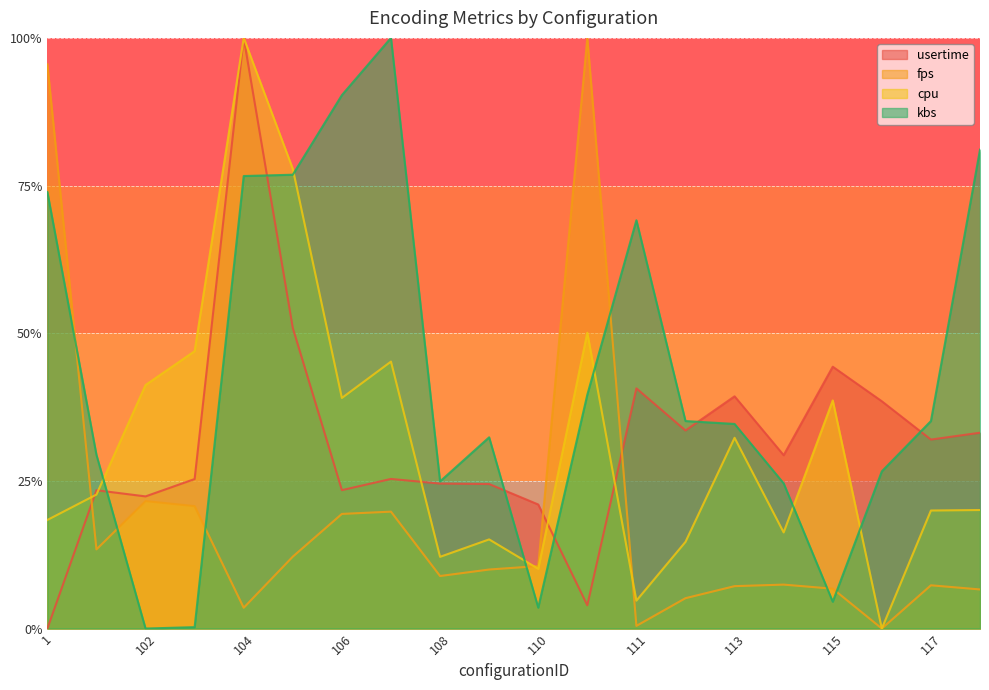

Which category has the highest value in the cpu series?

104